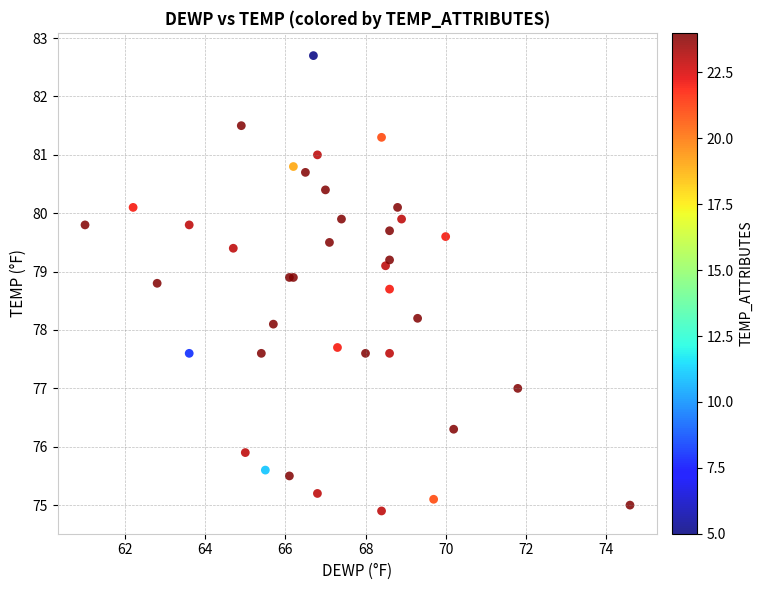

What Y value in the scatter plot is closest to 78?

78.1